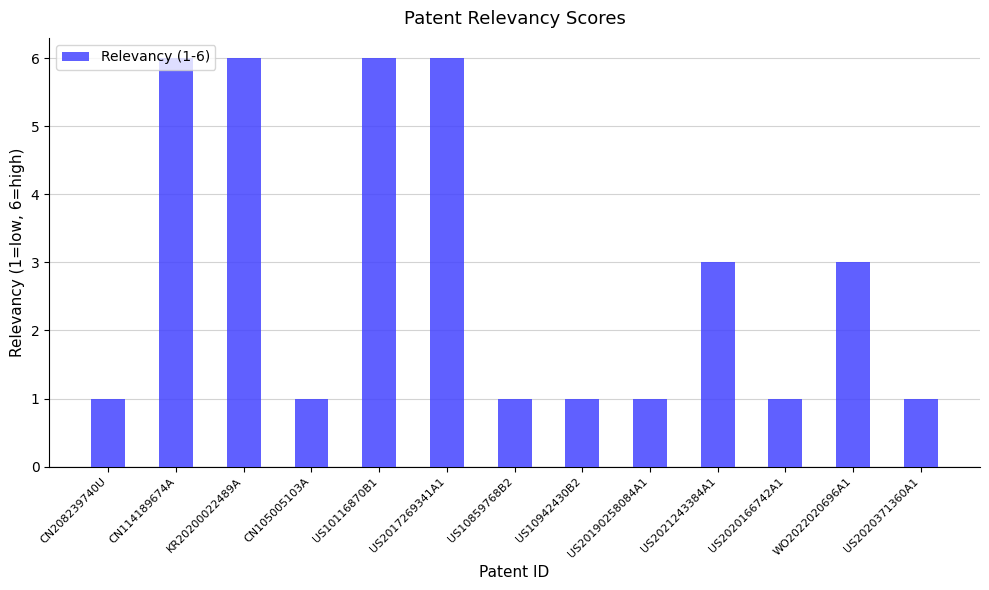

What is the label of the 3rd bar from the right?

US2020166742A1